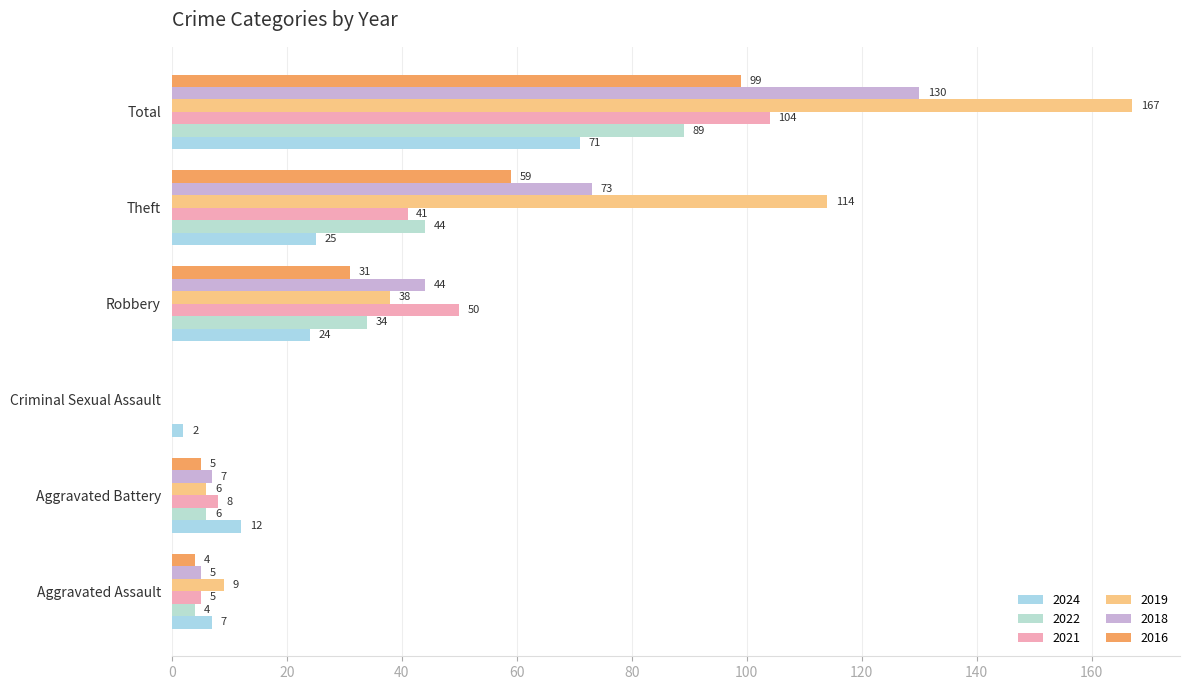

Which series has the widest spread of values?

2019